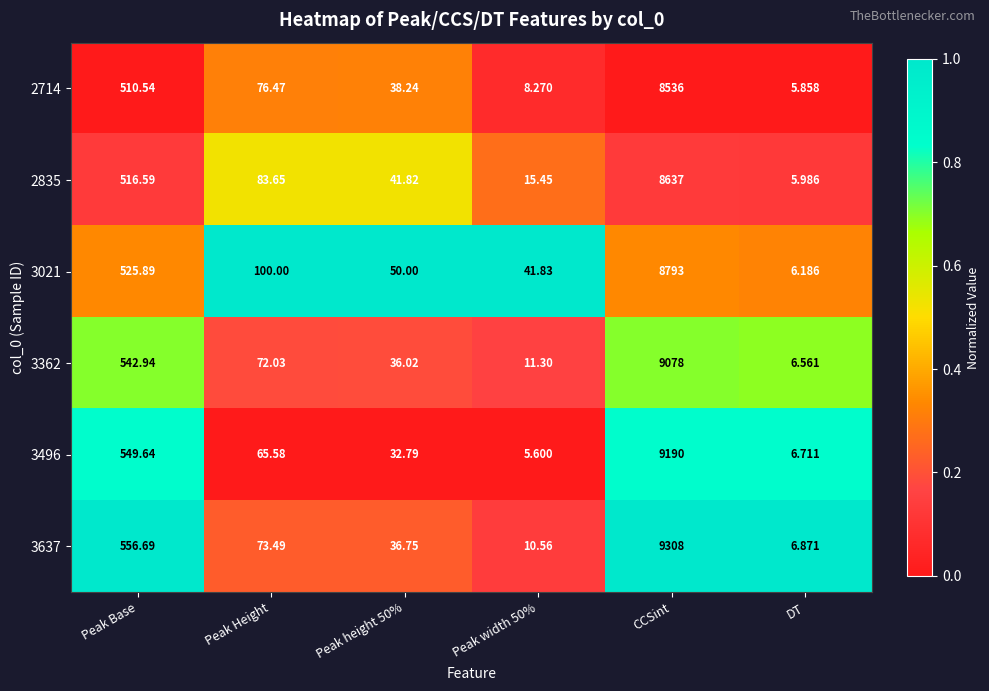

At which category is the sum across all series the highest?

CCSint